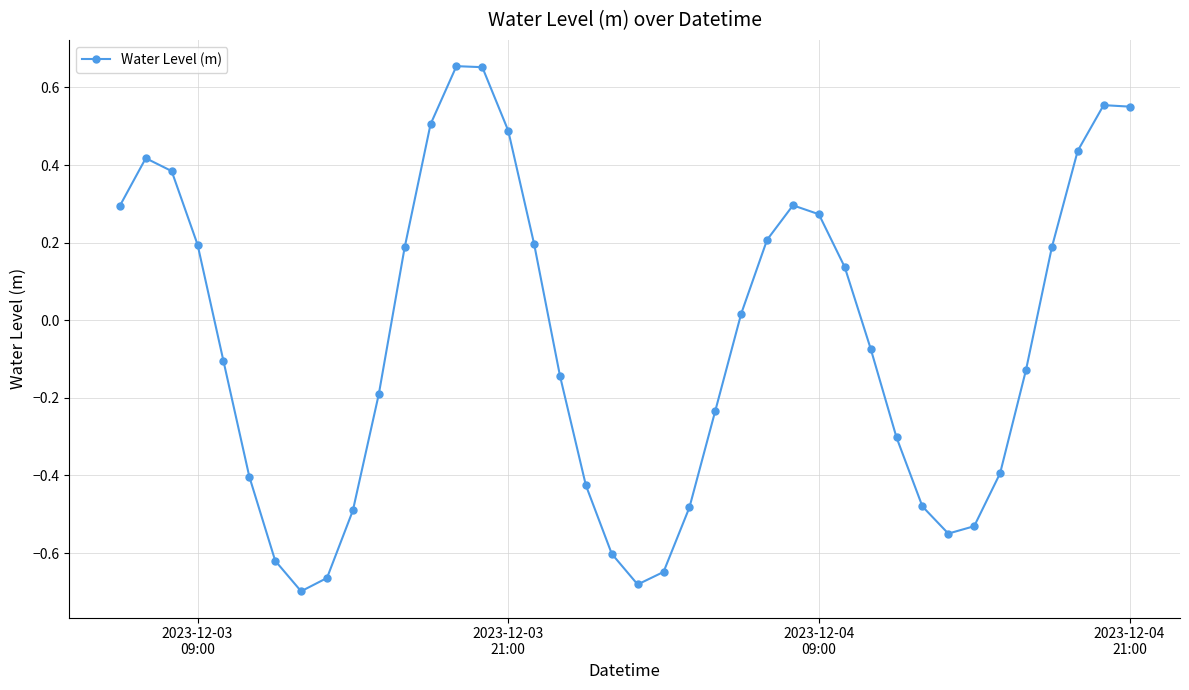

What is the difference between the maximum and minimum values?

1.4